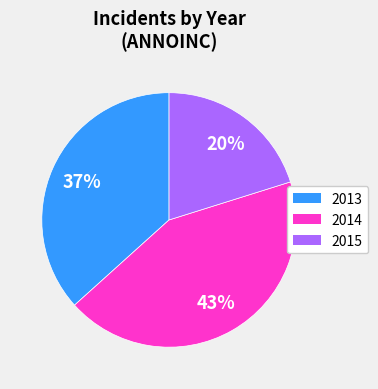

Count the number of slices in the pie.

3